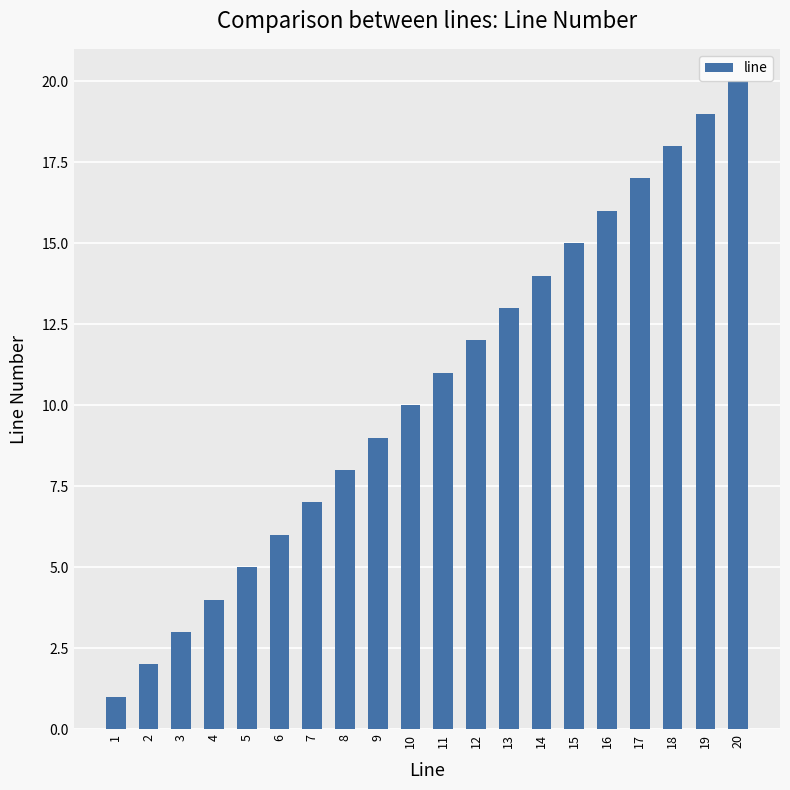

Reading right to left, what are all the values shown in this chart?

20	19	18	17	16	15	14	13	12	11	10	9	8	7	6	5	4	3	2	1